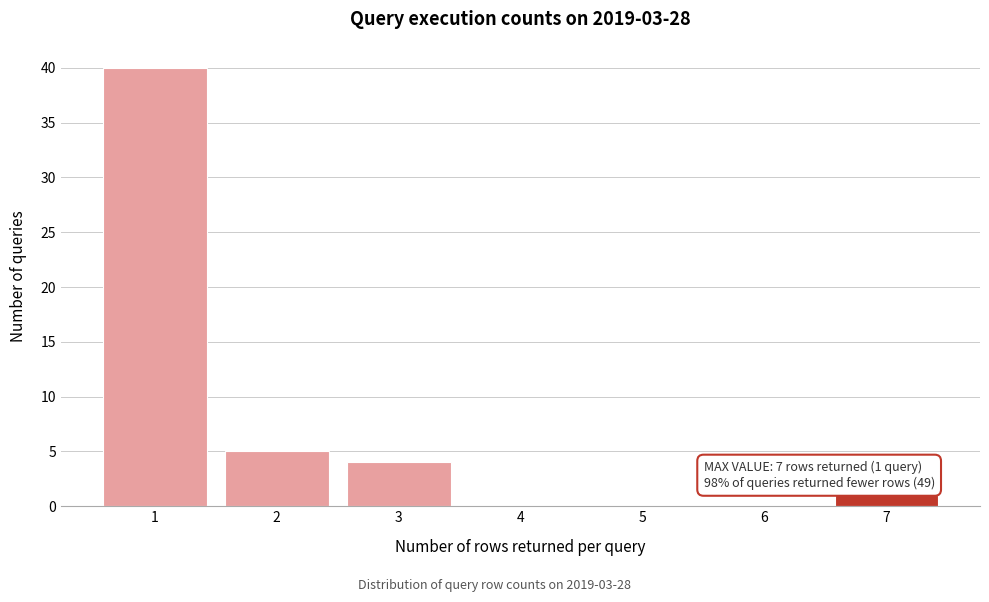

Reading left to right, list all the values displayed in this chart.

1=40	2=5	3=4	4=0	5=0	6=0	7=1